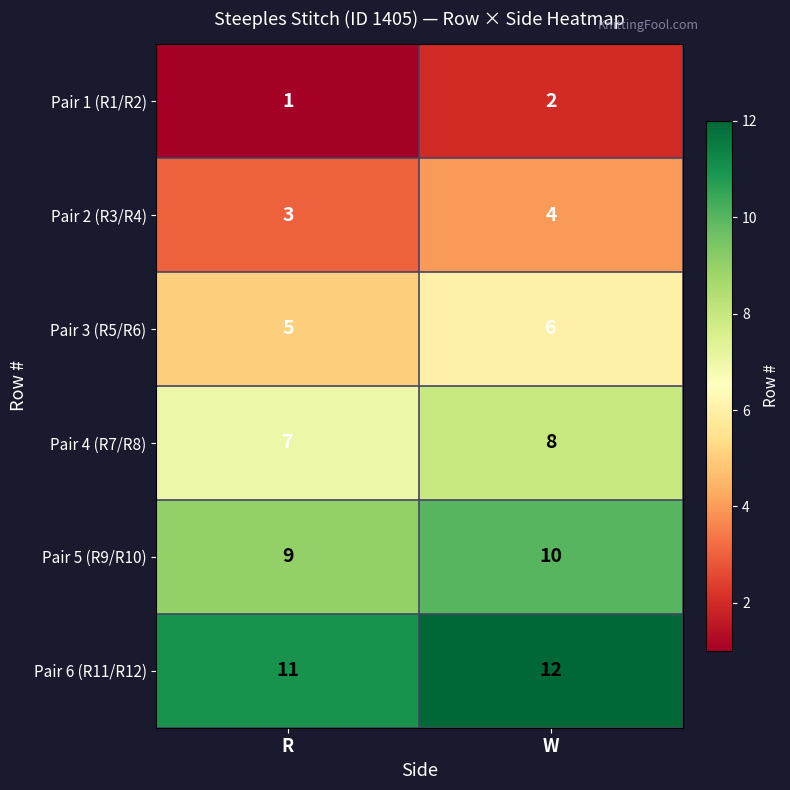

What is the spread (max minus min) of values at R?

10